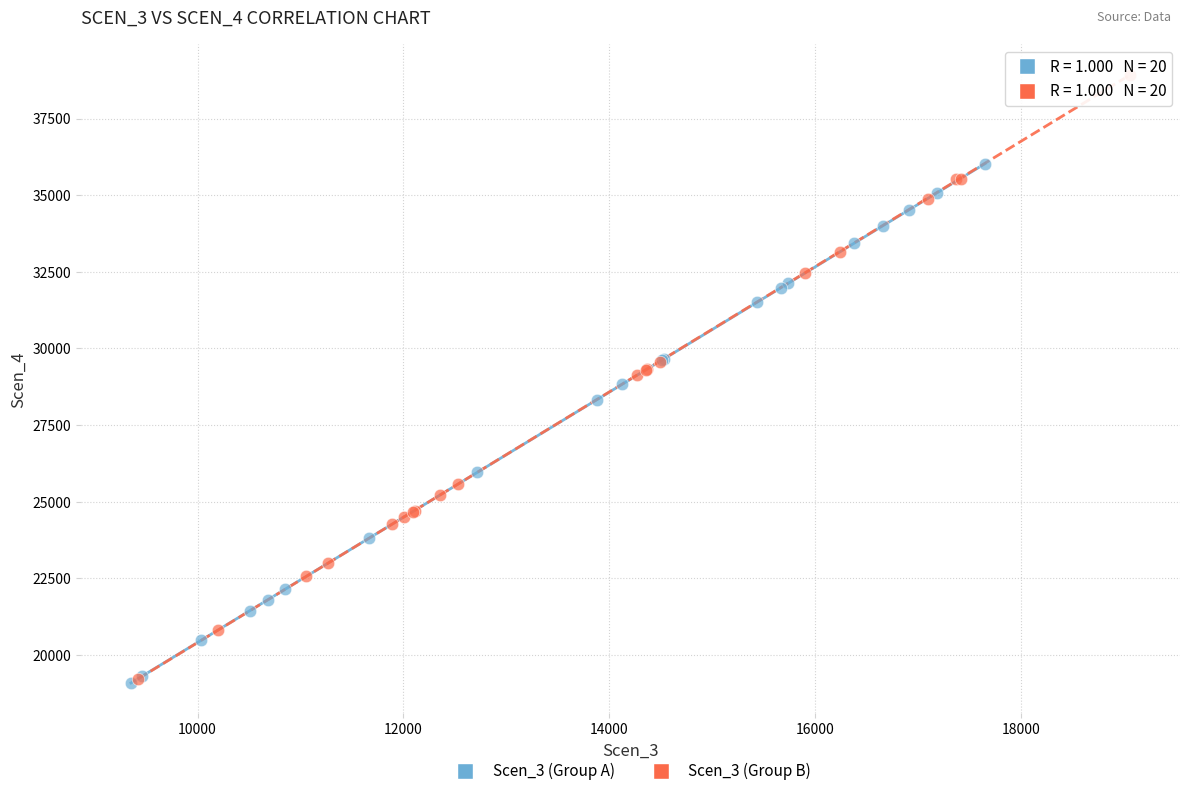

Which series has the largest Y range (max minus min)?

Scen_3 (Group B)